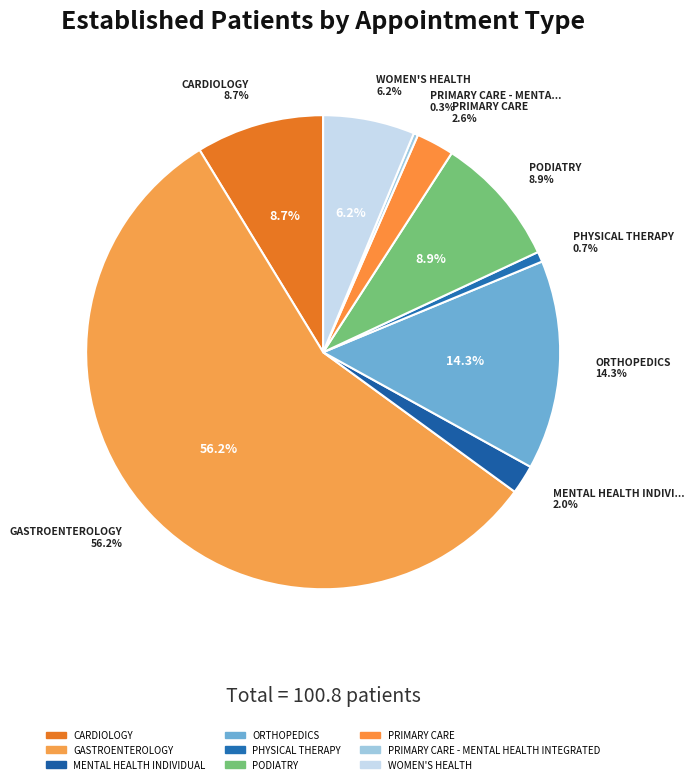

To the nearest percent, what percentage of the pie is WOMEN'S HEALTH?

6%